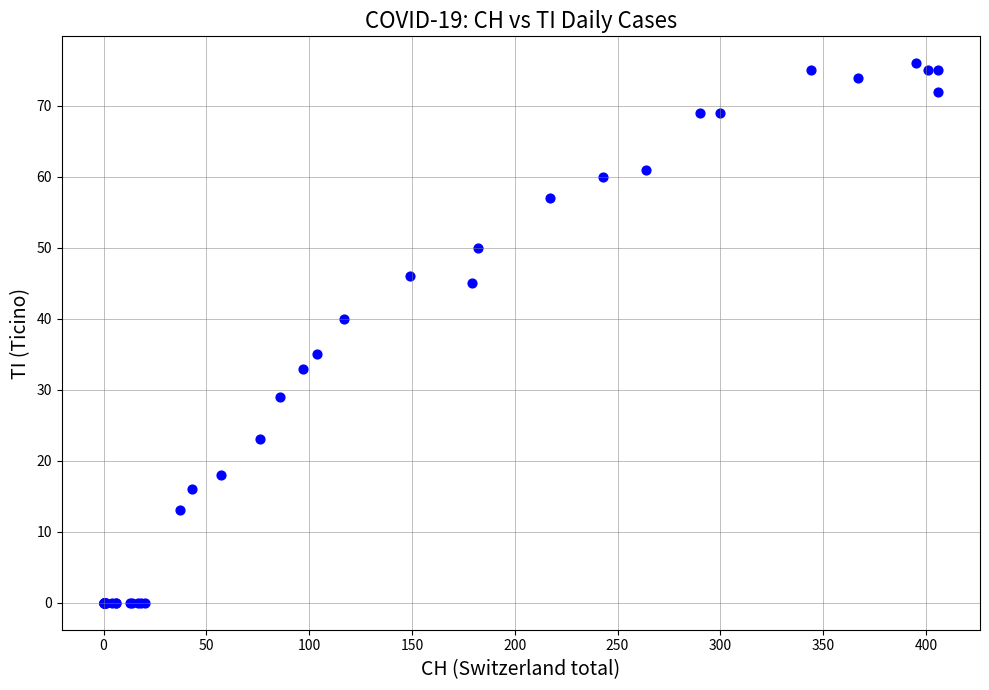

What Y value in the scatter plot is closest to 38?

40